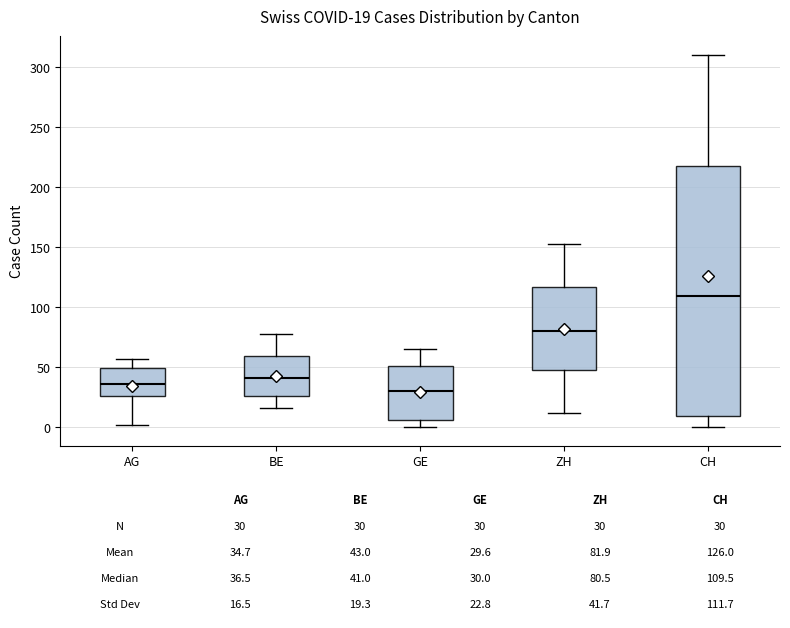

Comparing the boxes themselves (not the whiskers), which one is the tallest?

CH